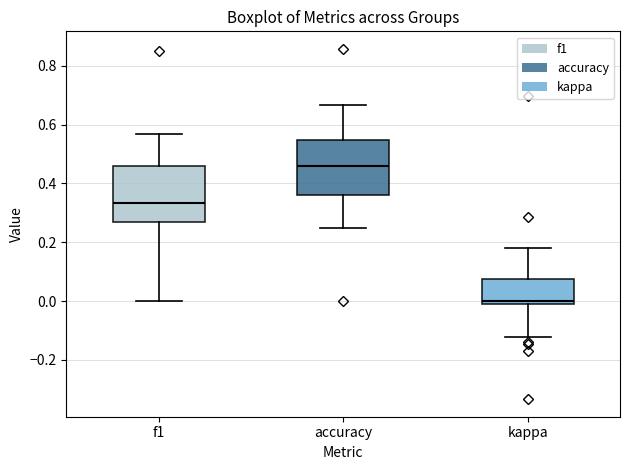

Which box has the highest median line?

accuracy